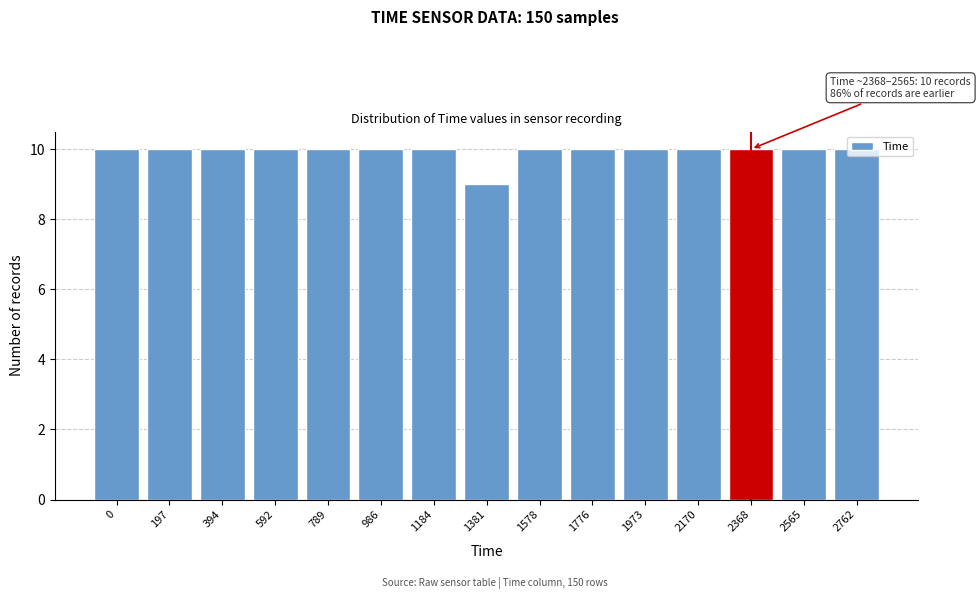

What is the minimum value shown in the chart?

9